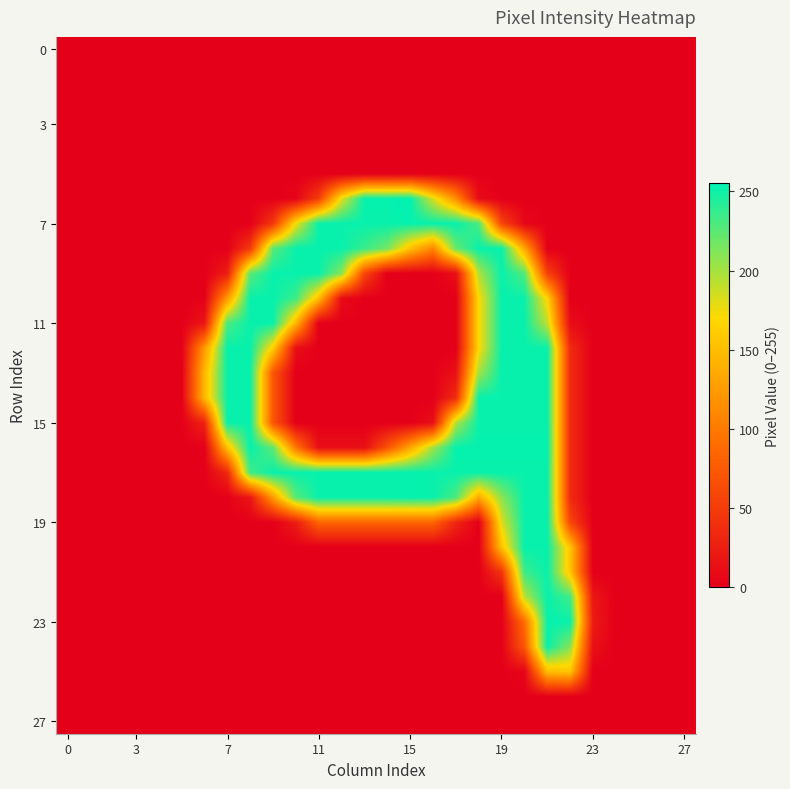

At which category does the chart reach its peak across all series?

15